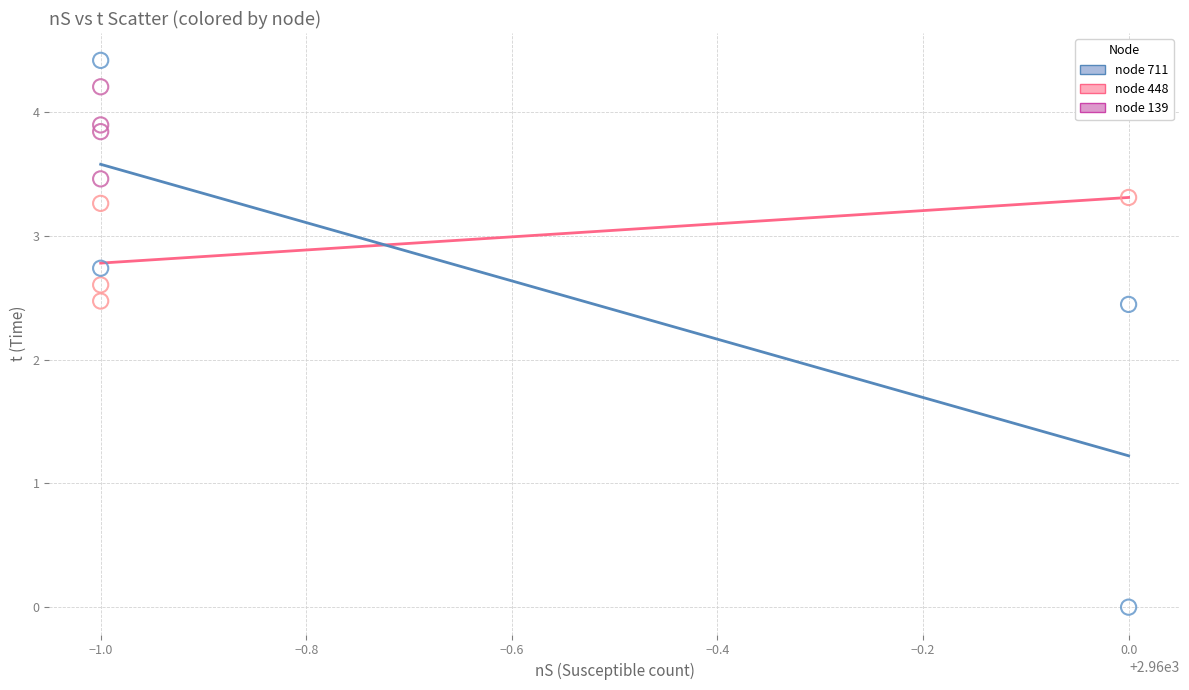

Which series has the largest Y range (max minus min)?

node 711